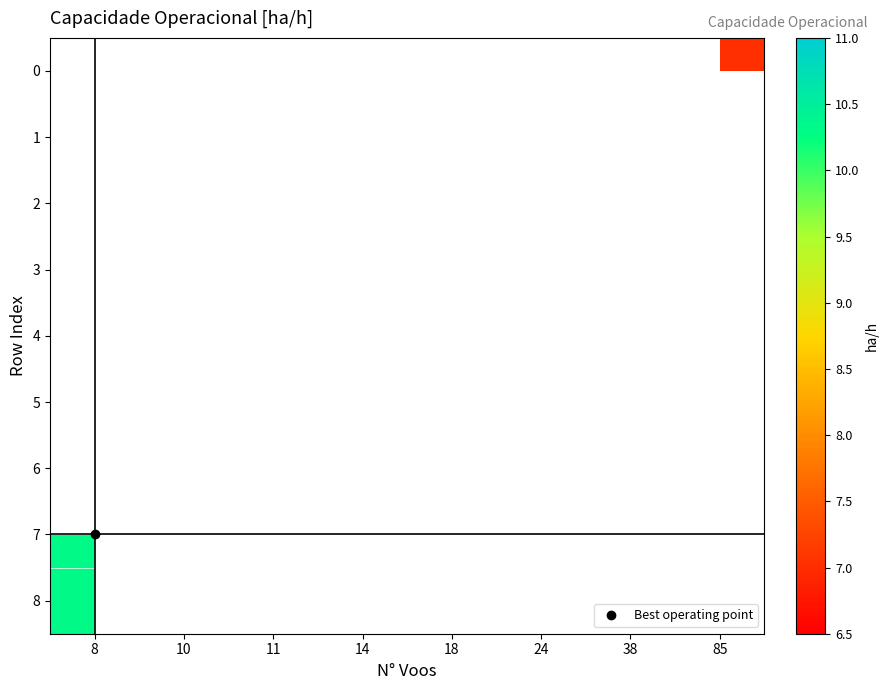

What is the greatest value displayed?

10.3